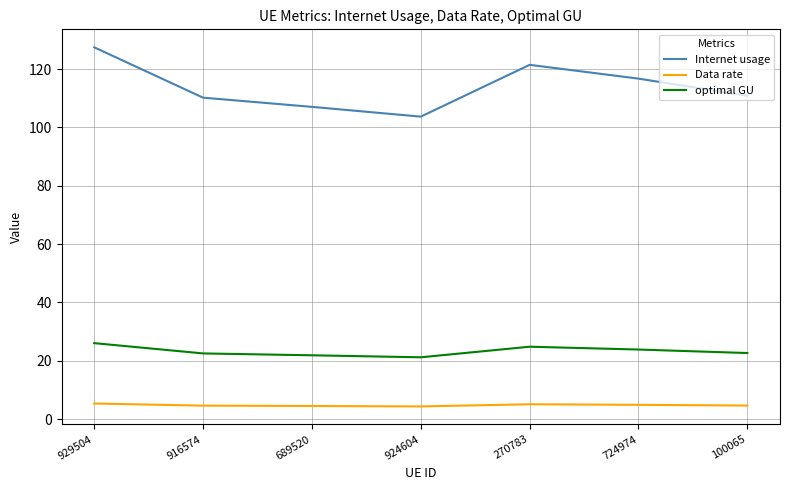

List the series in order of their peak value, highest first.

Internet usage, optimal GU, Data rate